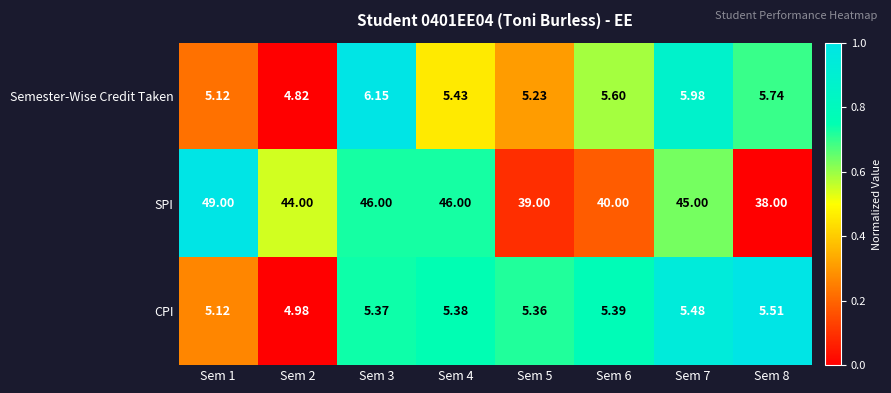

Which series changed the most between Sem 2 and Sem 5?

SPI